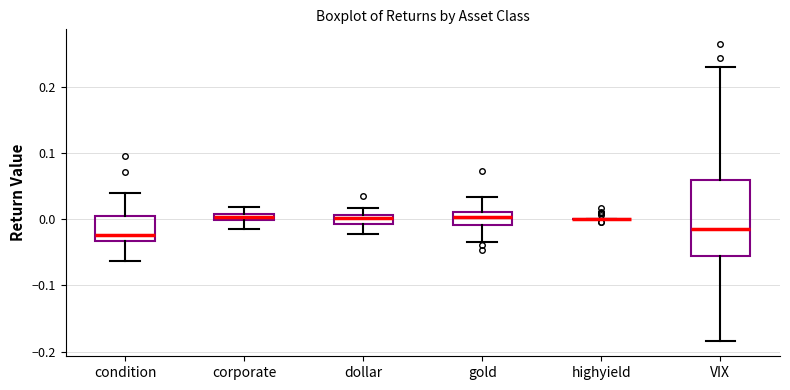

Where does the lower whisker of the box for corporate end on the y-axis? The values are not printed on the chart, so give them approximately, as read against the axis.

-0.01